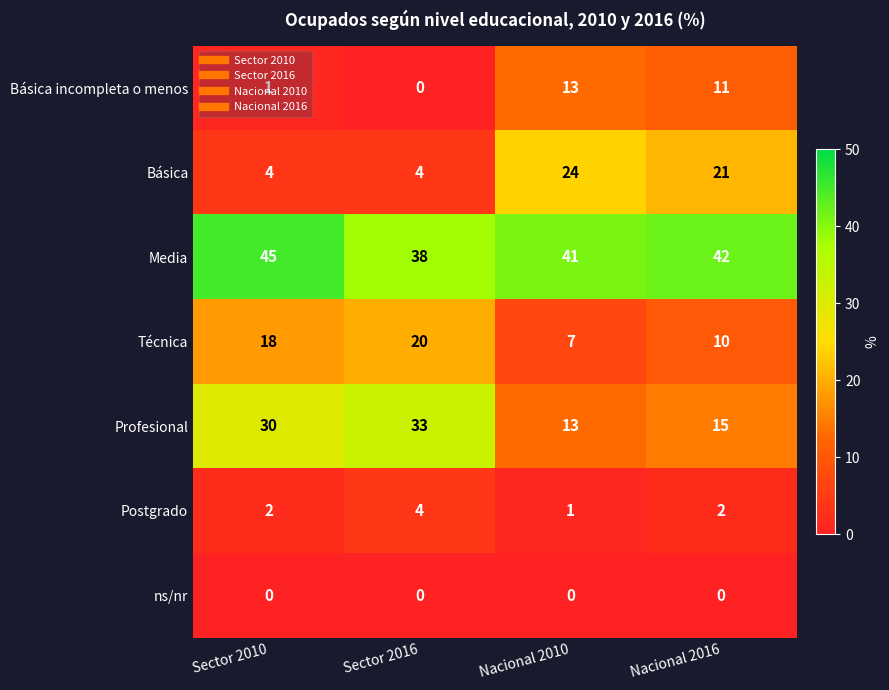

At which category is the sum across all series the highest?

Nacional 2016